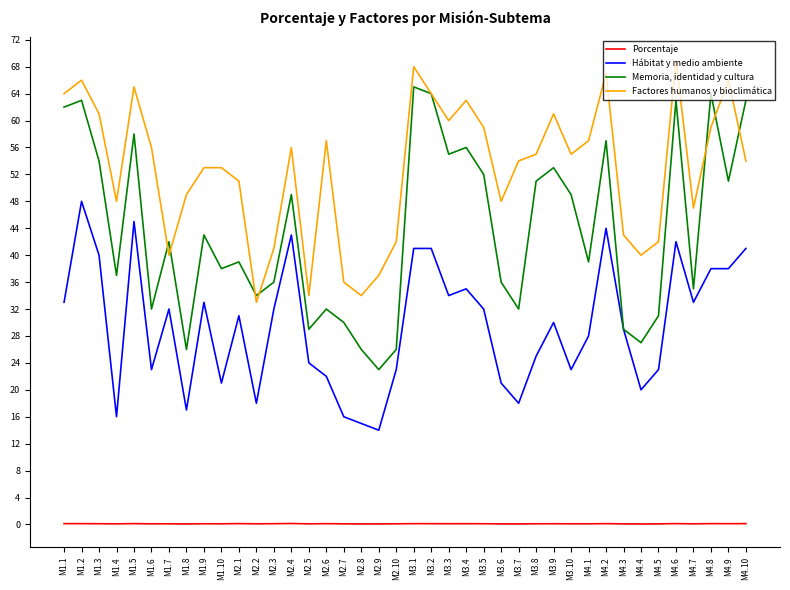

At which label does Memoria, identidad y cultura reach its peak?

M3.1